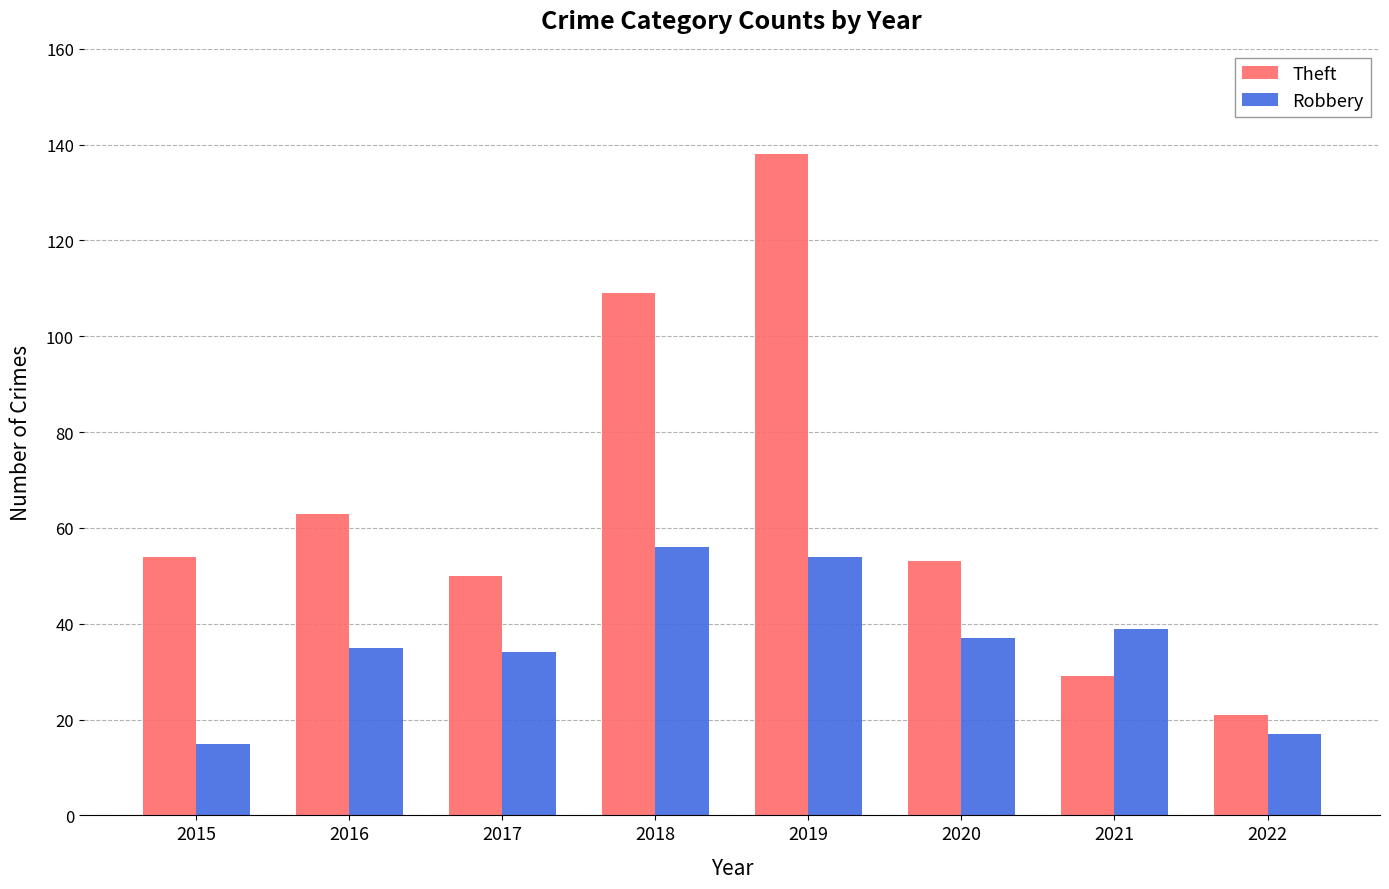

What is the minimum value for Robbery?

15